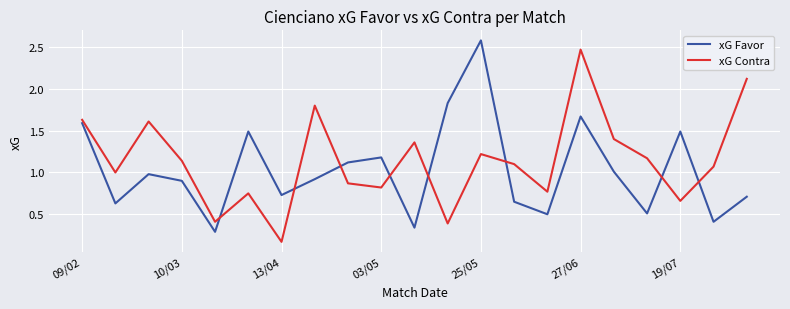

What is the highest value of the xG Favor series?

2.6